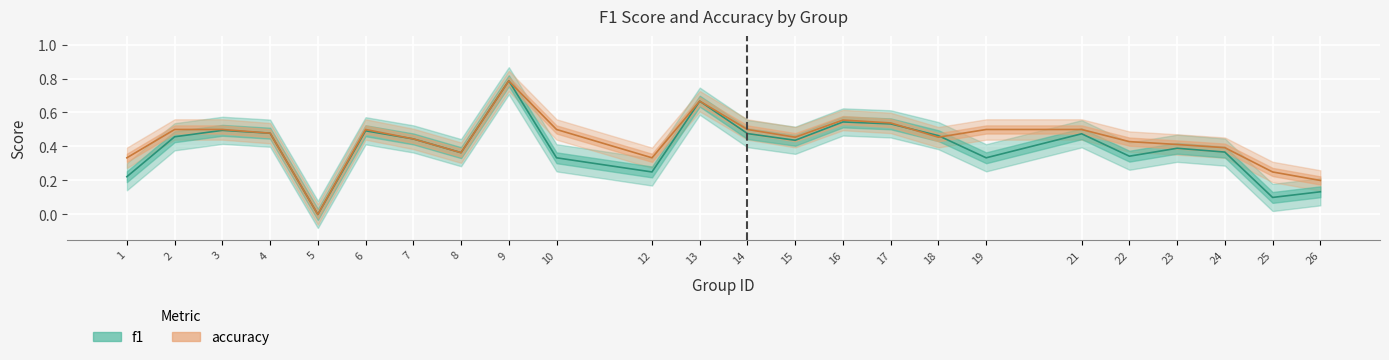

True or false: accuracy and f1 cross at least once.

True